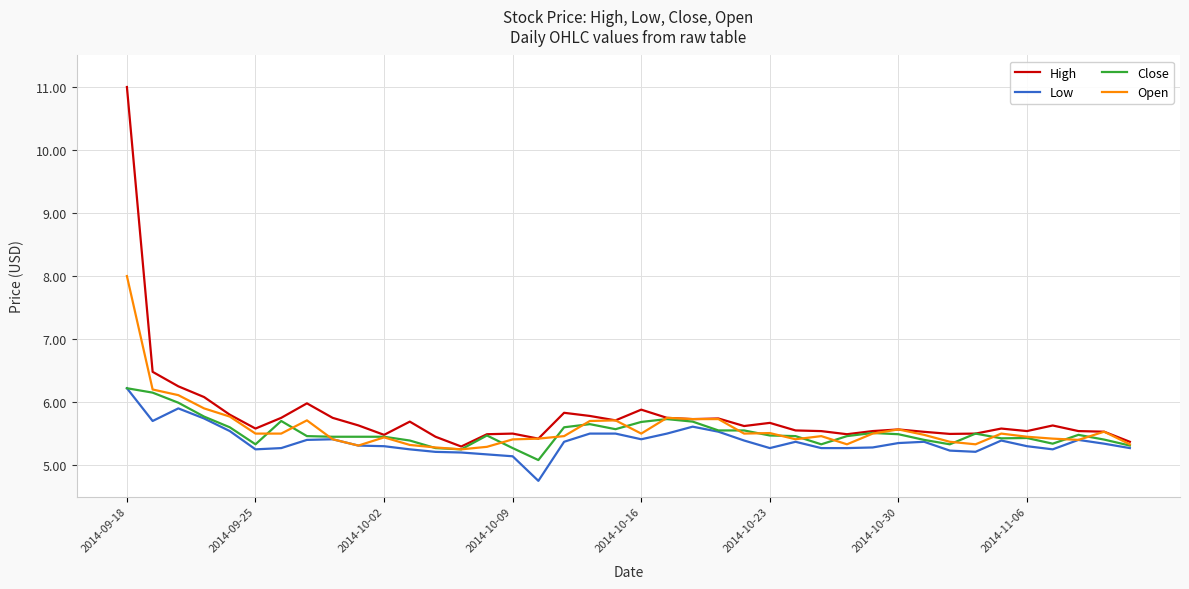

Which series has the widest spread of values?

High